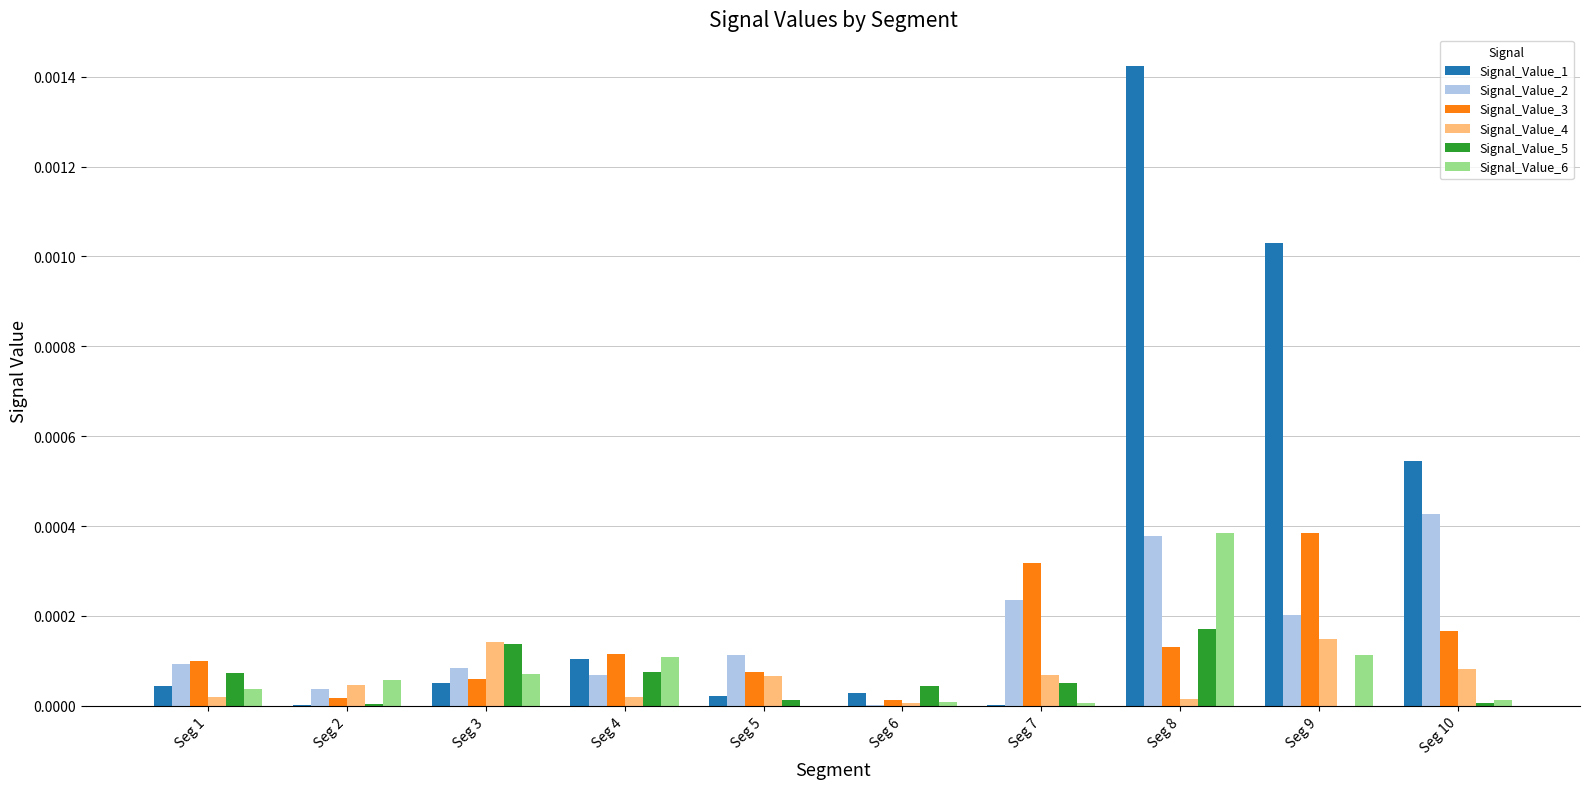

The value of Signal_Value_2 at Seg 3 is 0.0. True or false?

True